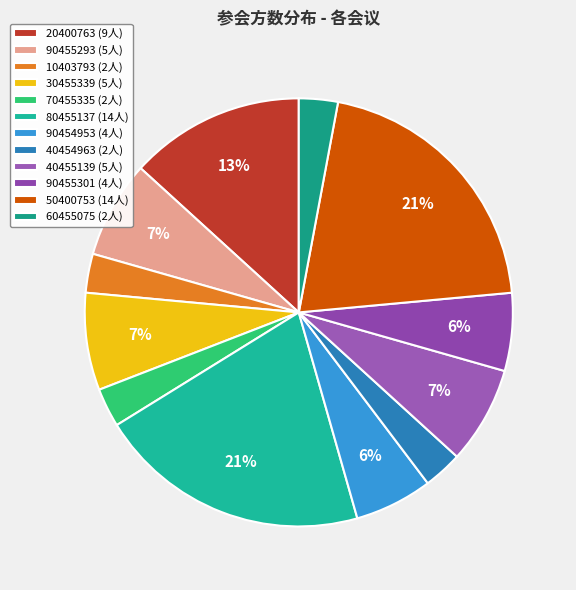

Combined, what portion of the pie is 90455301 and 10403793?

8.8%